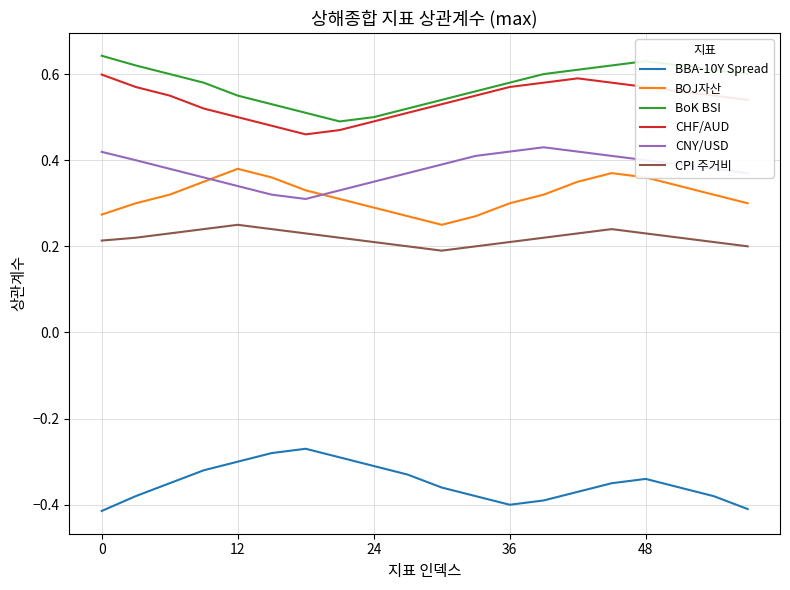

True or false: CPI 주거비 and CNY/USD intersect in this chart.

False